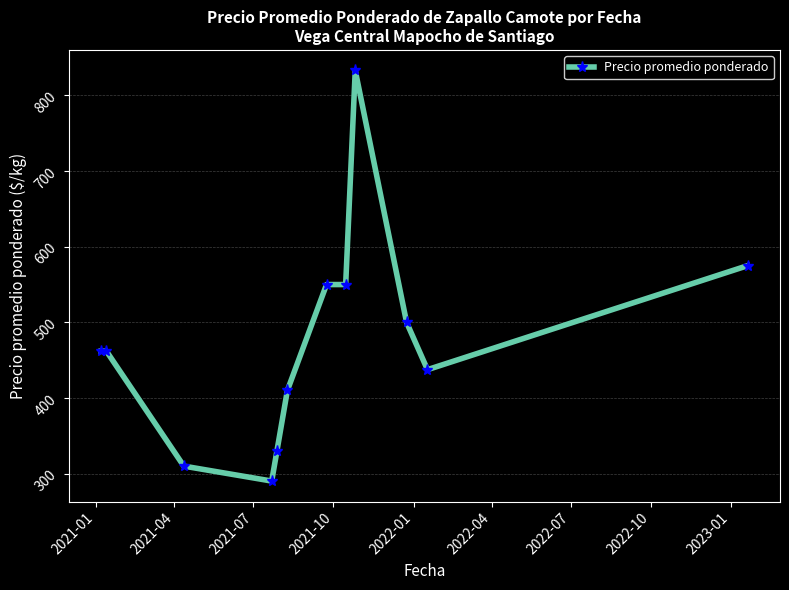

Does the chart have visible grid lines?

Yes